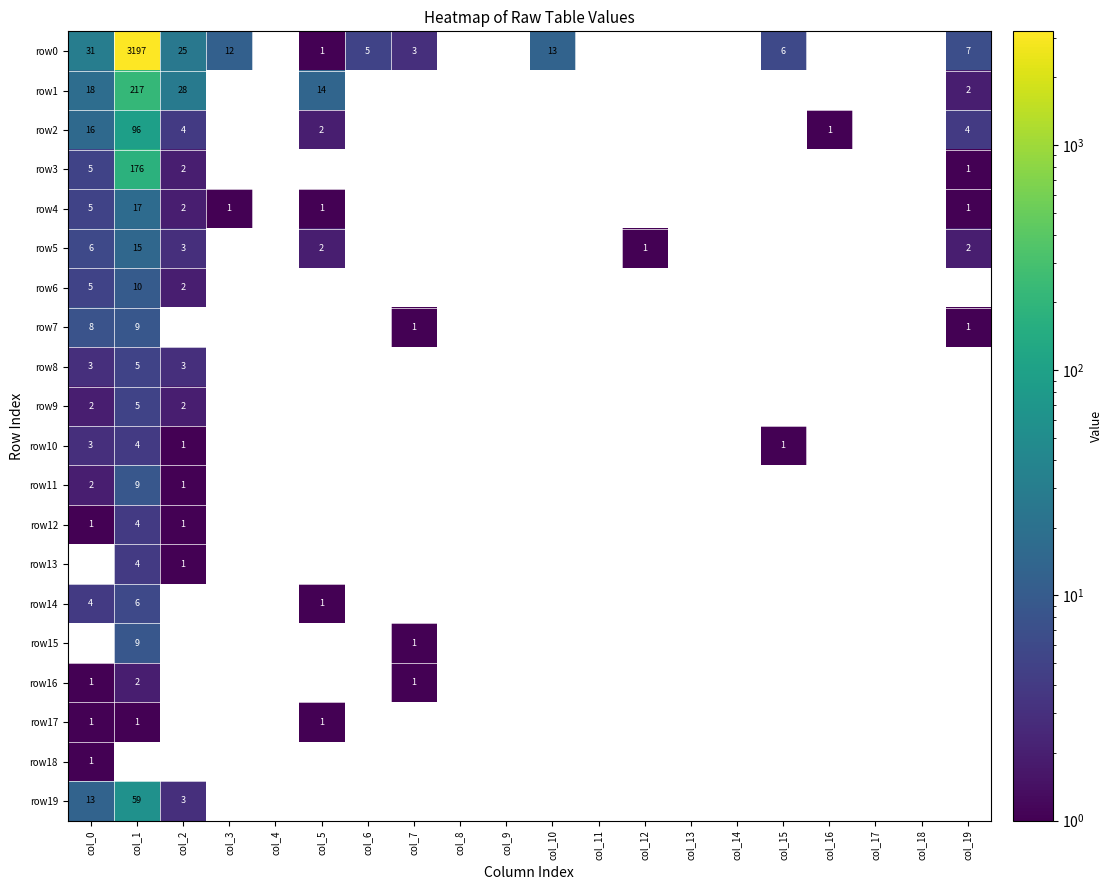

Is it true that row19 equals 13 at col_0?

True